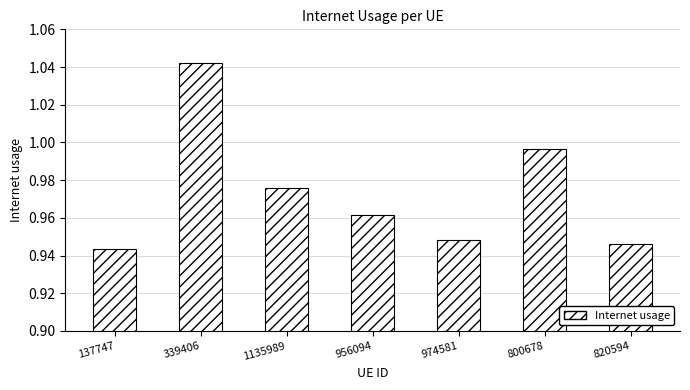

What is the sum of the values at 974581 and 1135989?

1.9